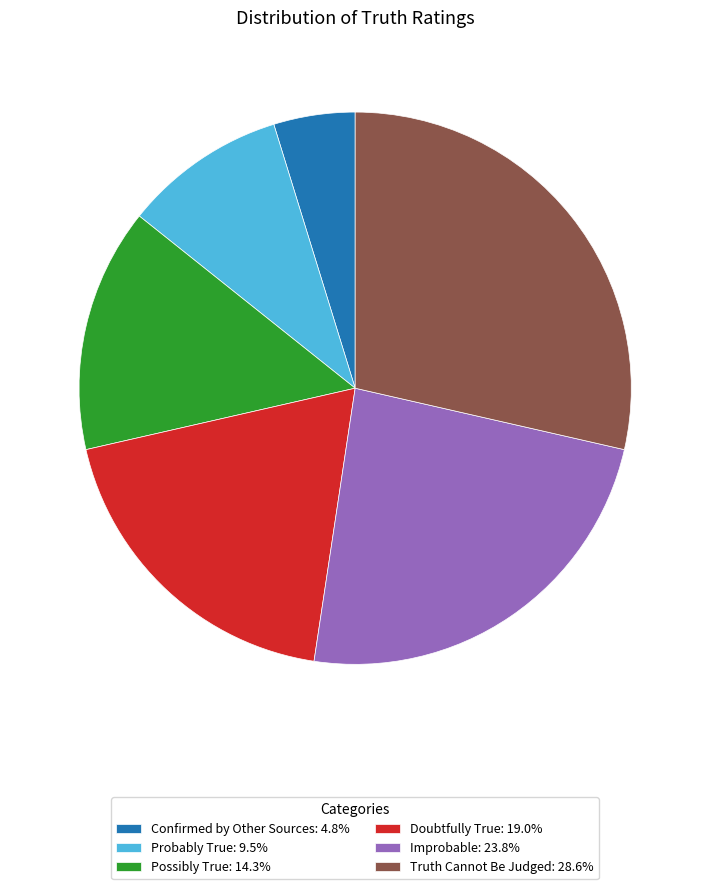

Is it true that Confirmed by Other Sources is 5% of the pie?

True